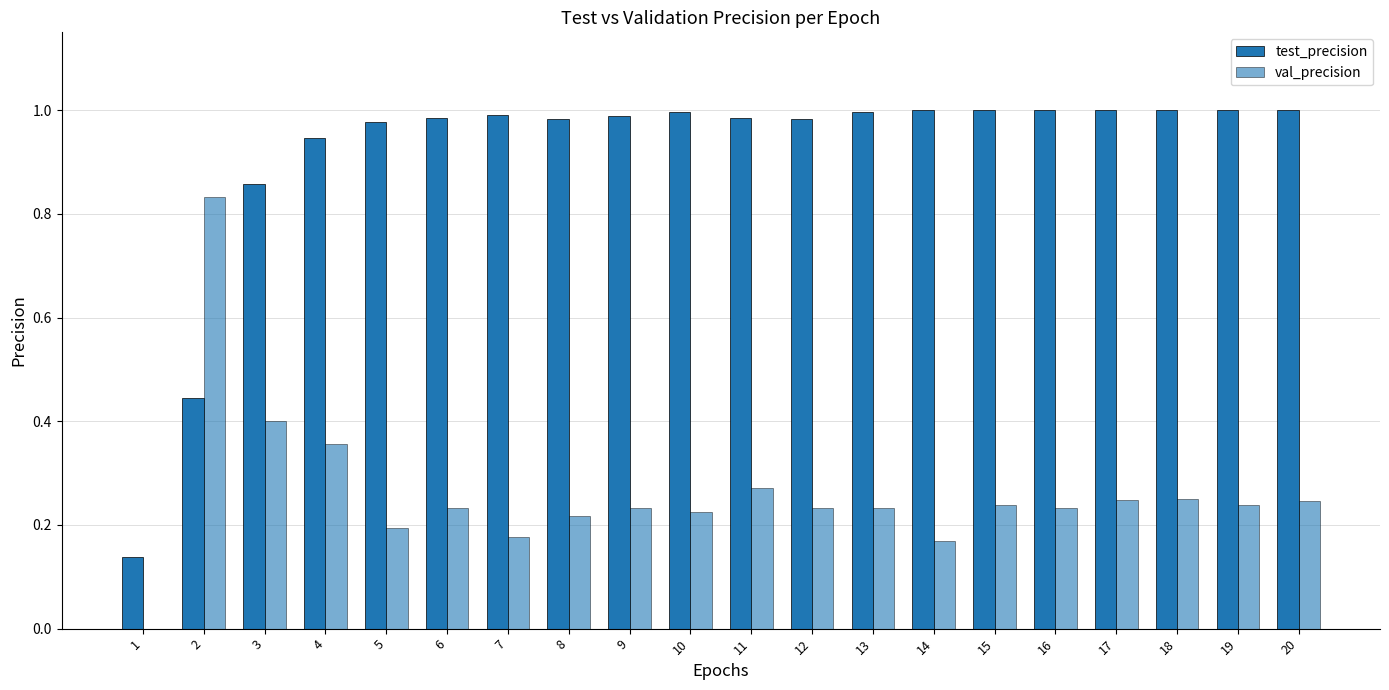

How many groups of bars are there?

20